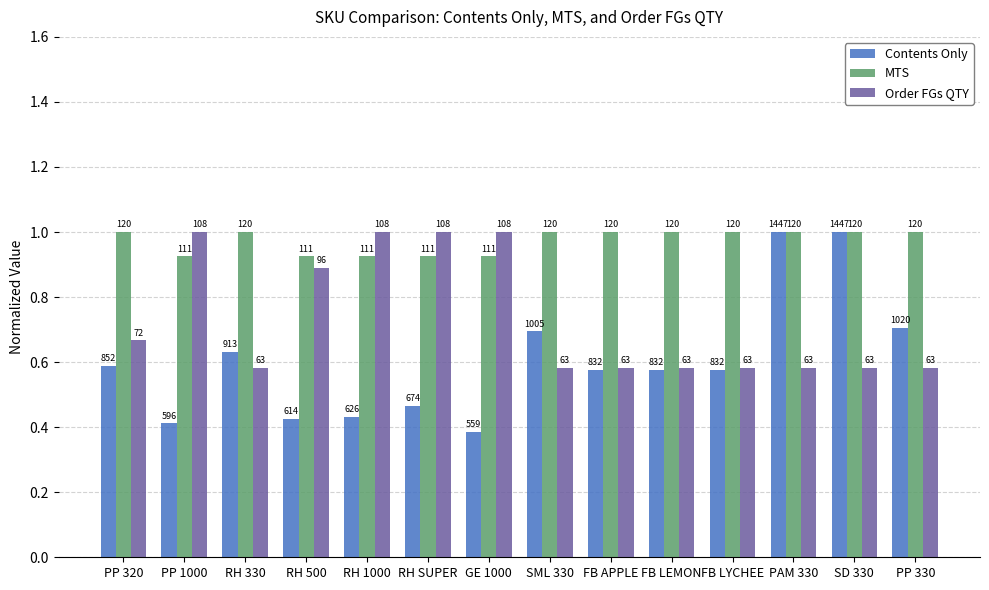

How many groups of bars are there?

14